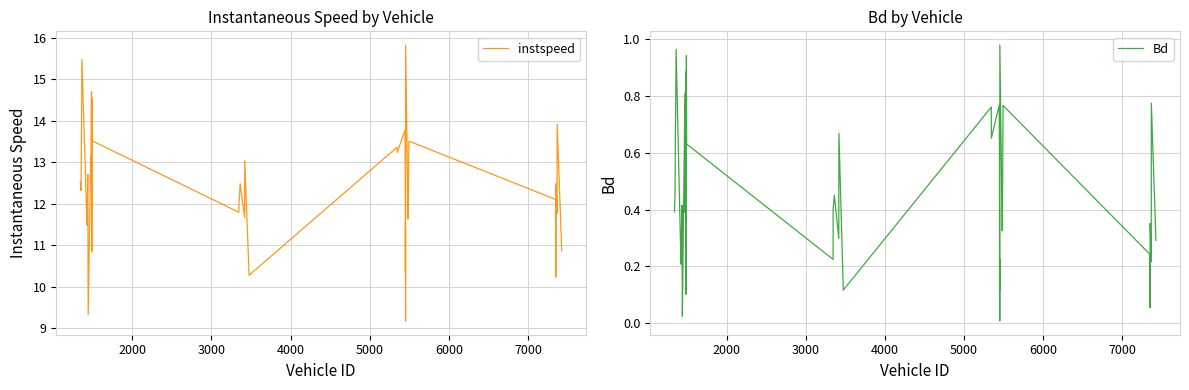

Does the chart display data point markers on the line(s)?

No